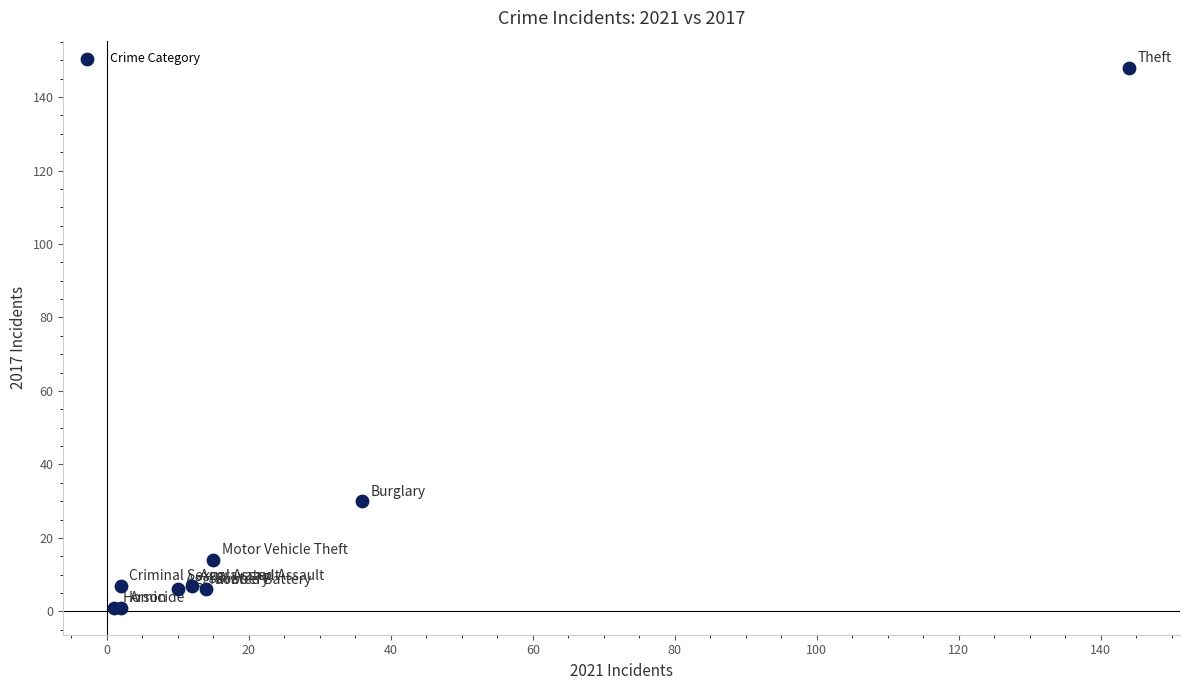

What Y value in the scatter plot is closest to 74?

30